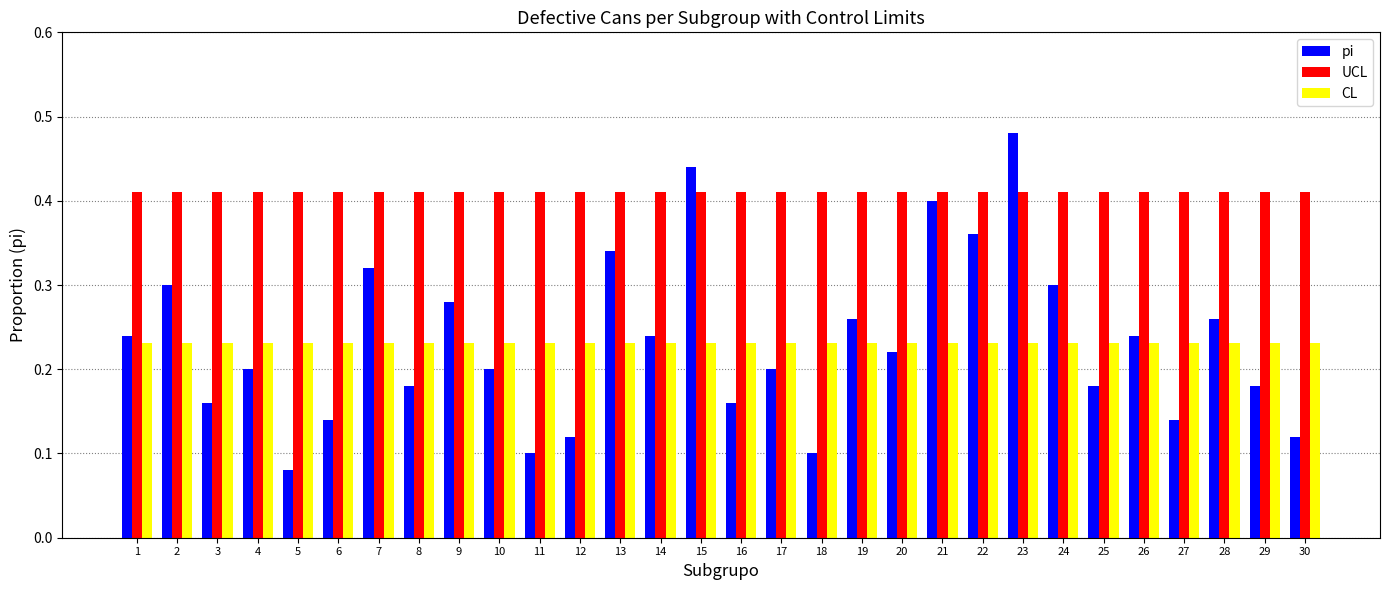

What is the sum of all UCL values?

12.3